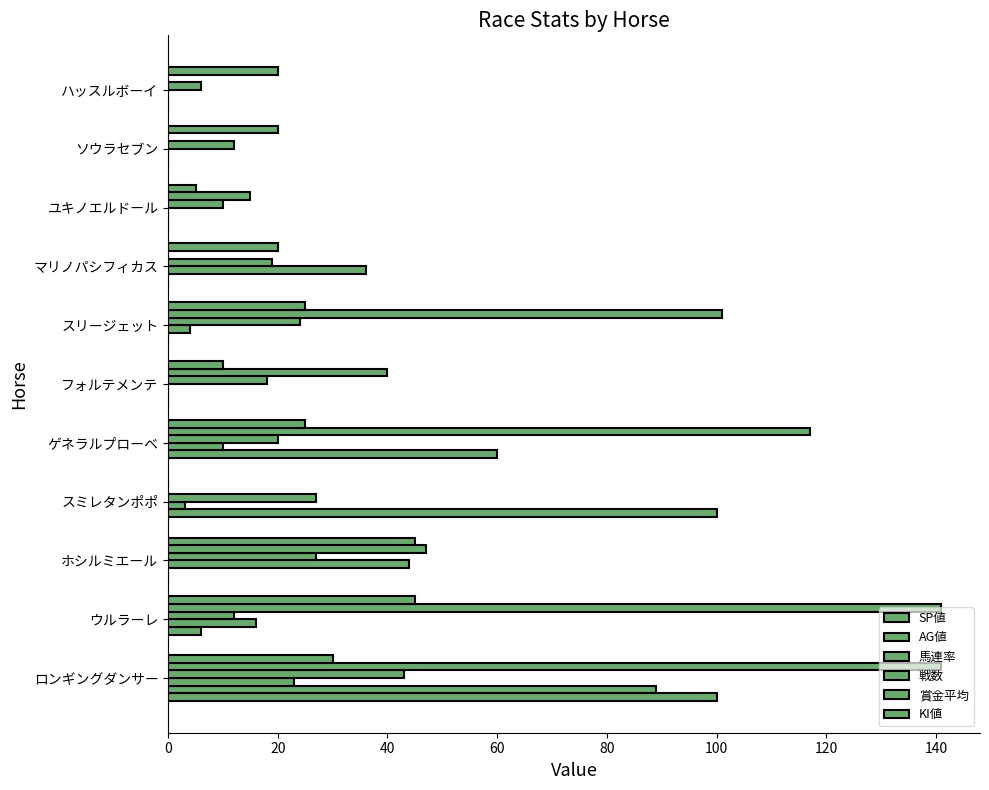

Count the number of data series in this chart.

6